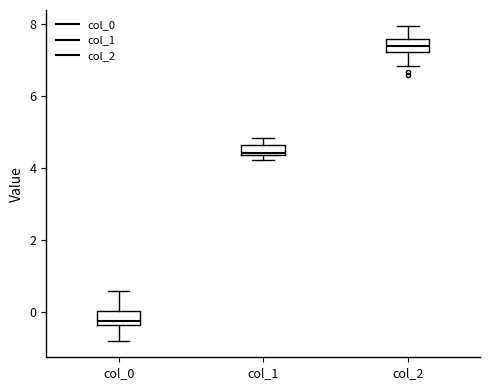

Which box has the highest median line?

col_2